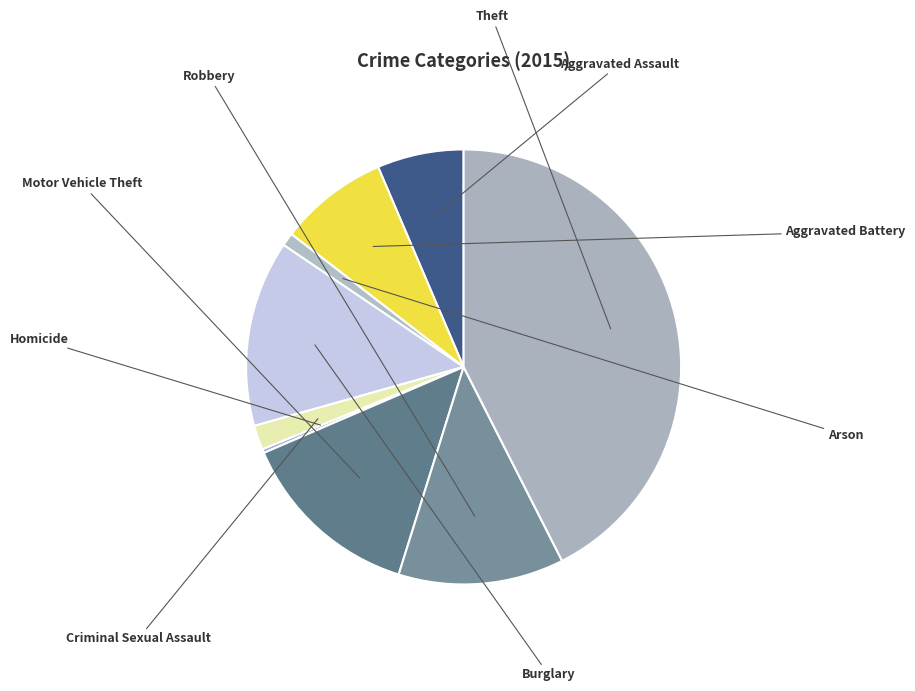

Rank the categories by value from lowest to highest.

Homicide, Arson, Criminal Sexual Assault, Aggravated Assault, Aggravated Battery, Robbery, Motor Vehicle Theft, Burglary, Theft